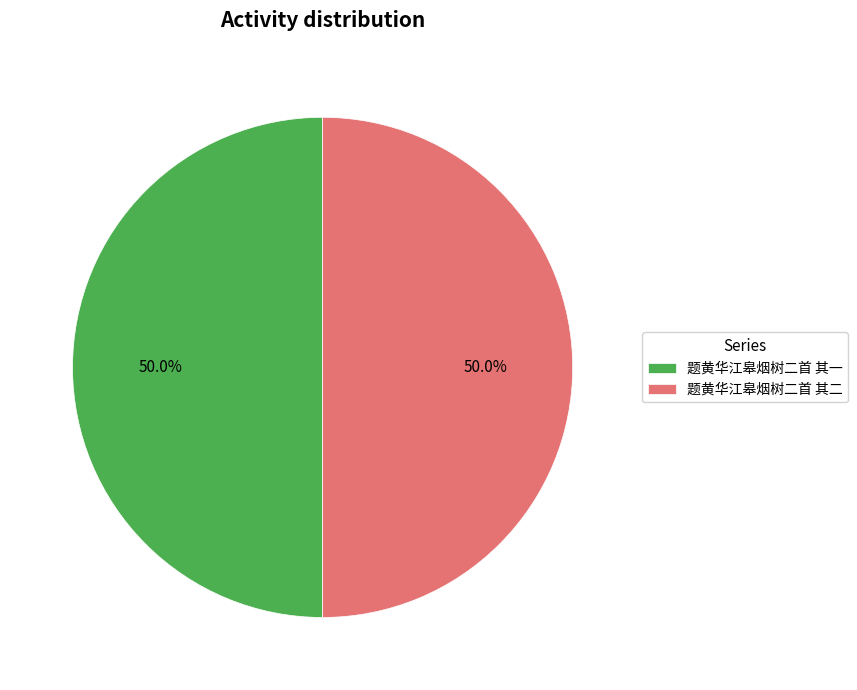

Approximately how many times larger is the value at 题黄华江皋烟树二首 其二 compared to 题黄华江皋烟树二首 其一?

1.0